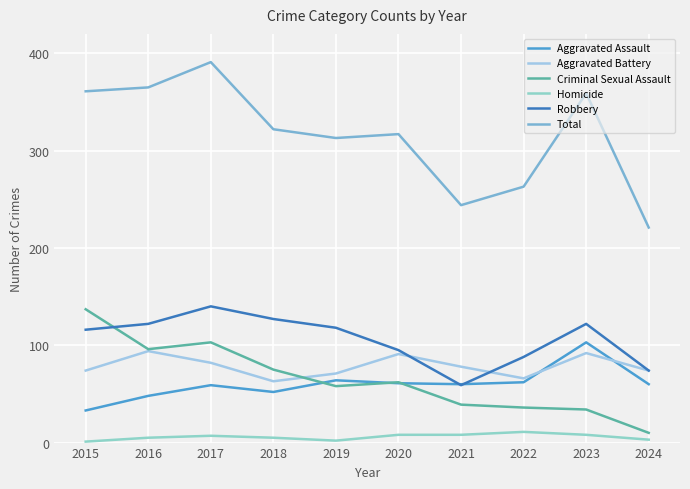

Which series has the widest spread of values?

Total